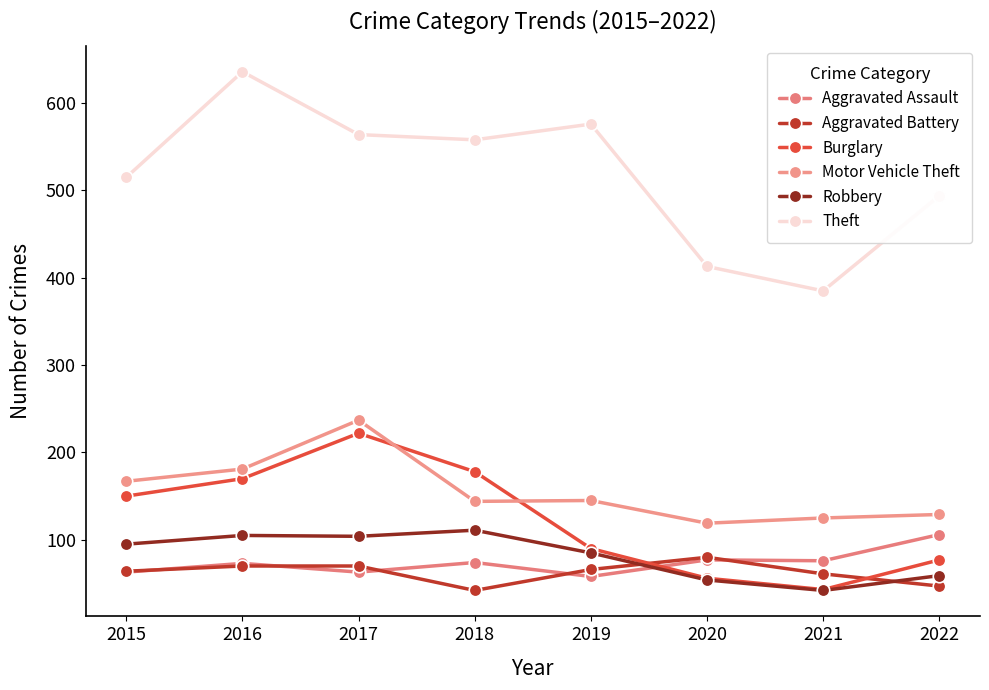

The value of Aggravated Battery at 2017 is 106. True or false?

False